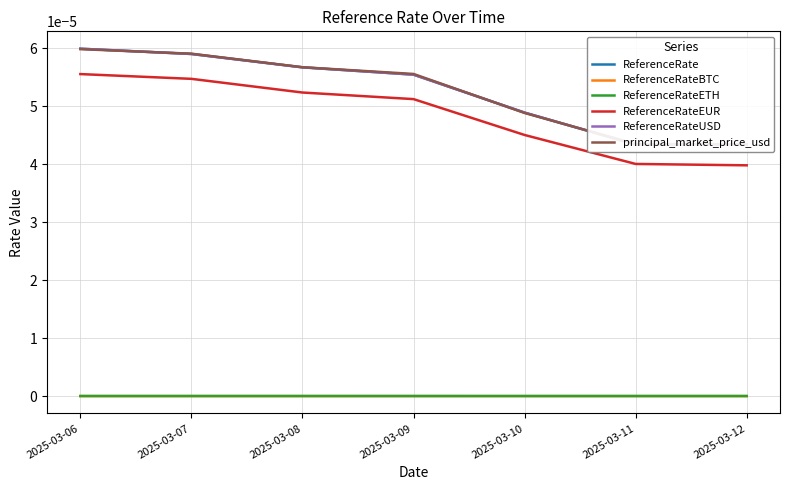

The ReferenceRateETH series shows 0.0 at 2025-03-11. True or false?

True